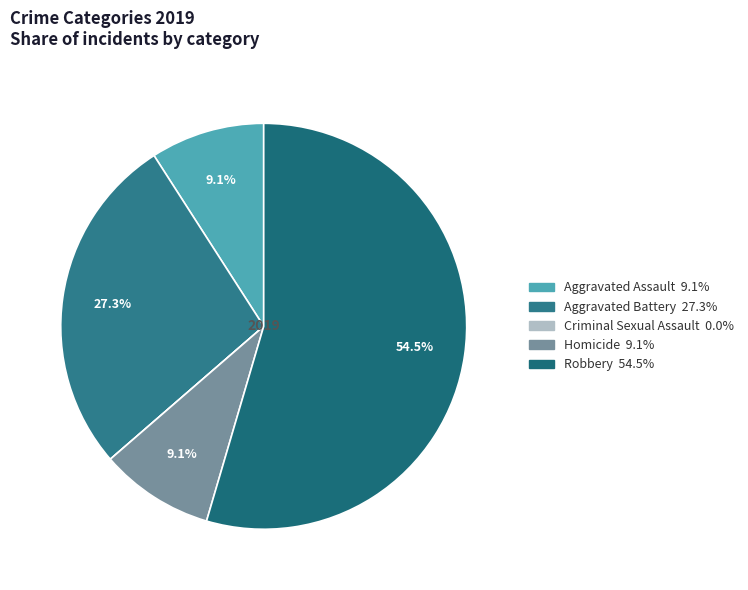

To the nearest percent, what is the difference between the Homicide and Robbery slice percentages?

45%